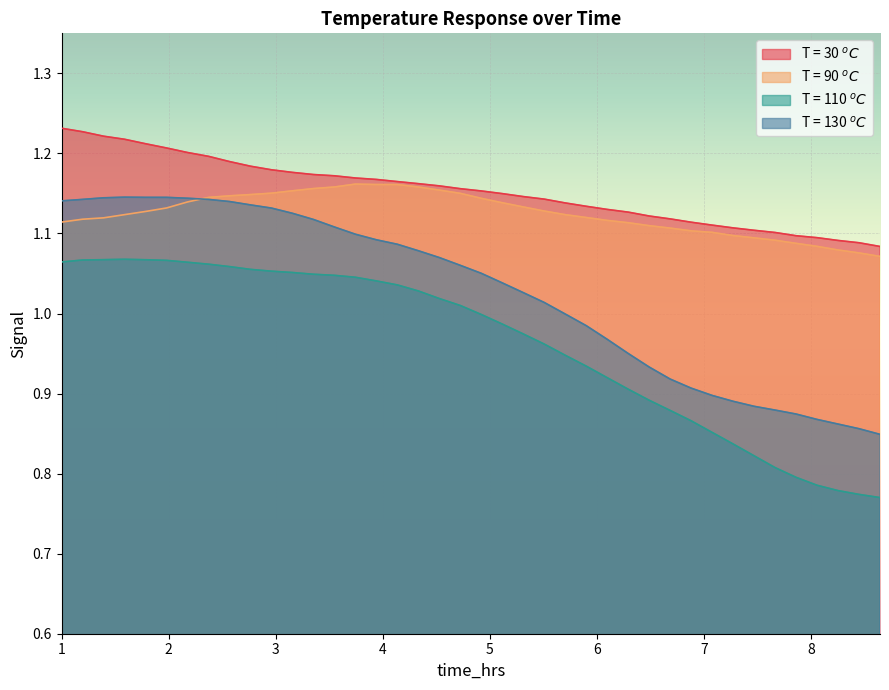

True or false: T = 110 $^oC$ and T = 90 $^oC$ intersect in this chart.

False